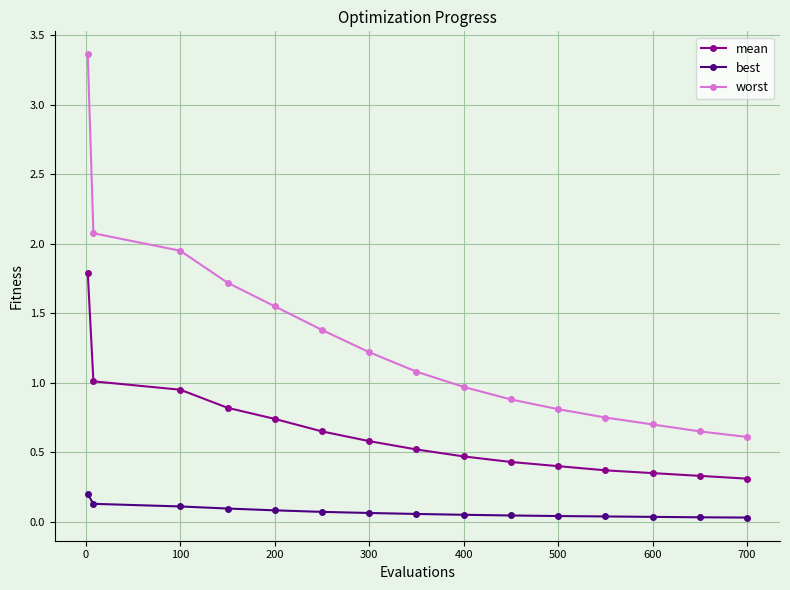

What is the difference between the maximum and second lowest values in the mean series?

1.5